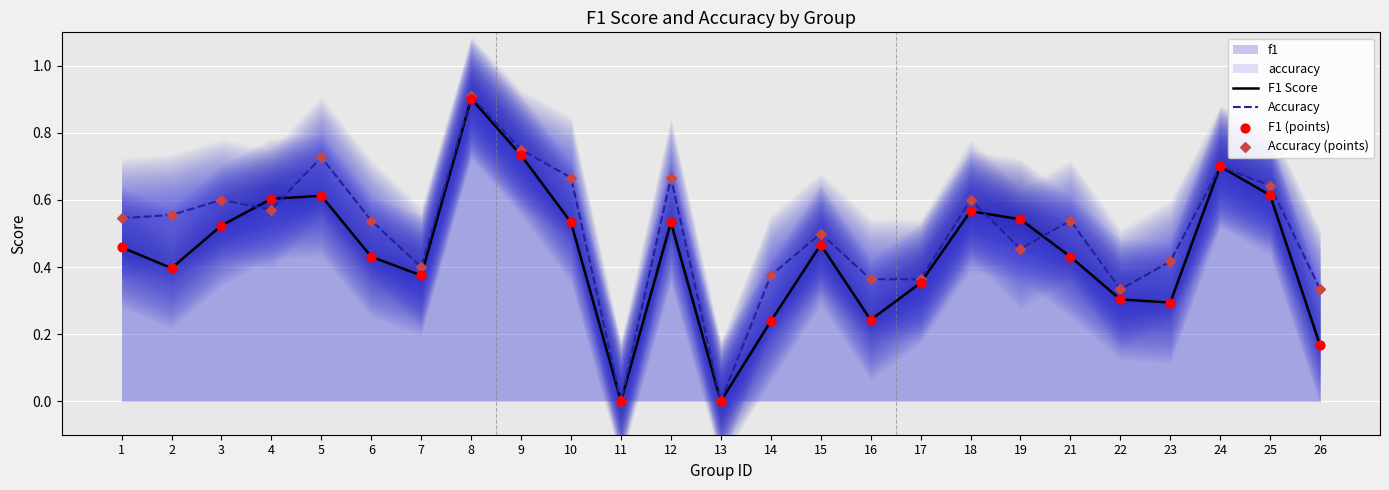

What is the maximum value for Accuracy?

0.9